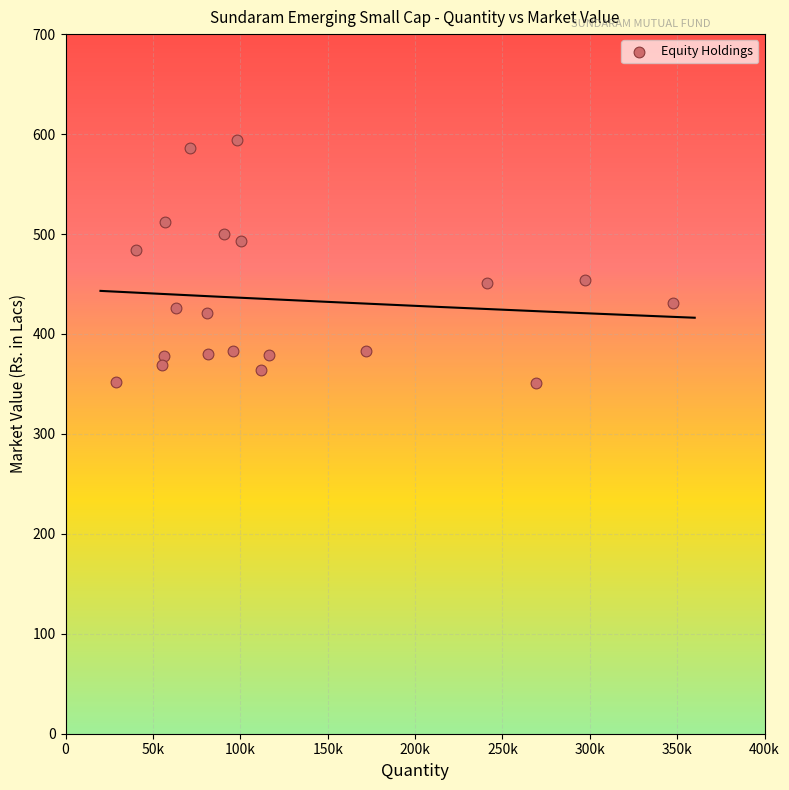

What is the range of Y values (max minus min)?

243.3